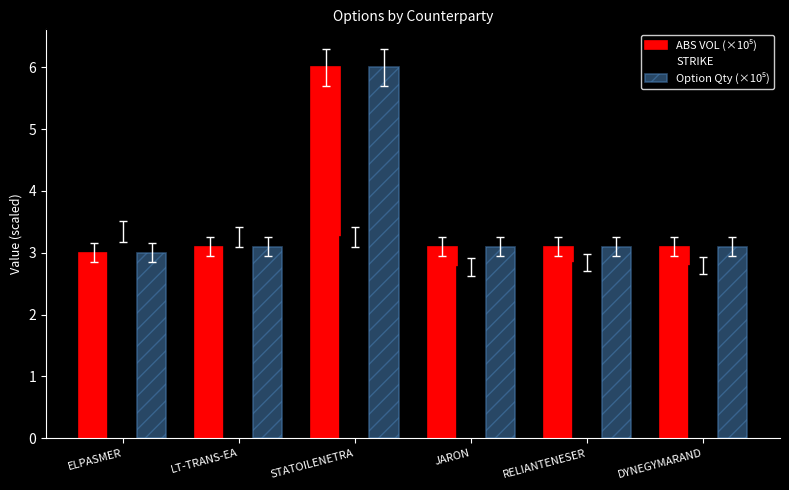

Which label corresponds to the largest value in the chart?

STATOILENETRA